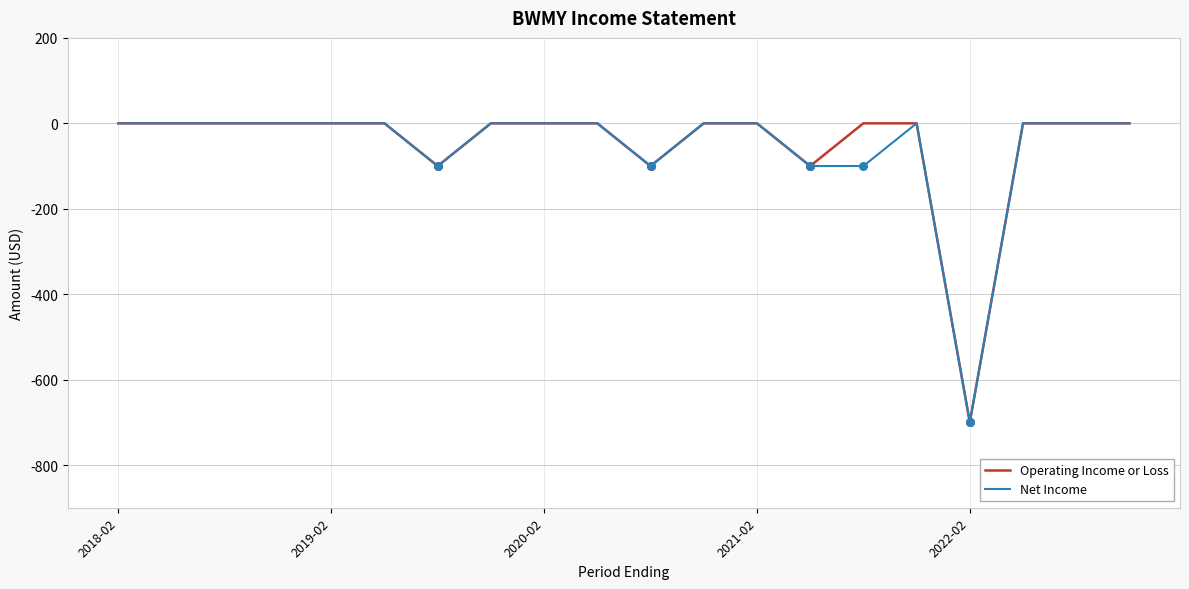

What is the smallest value displayed?

-700